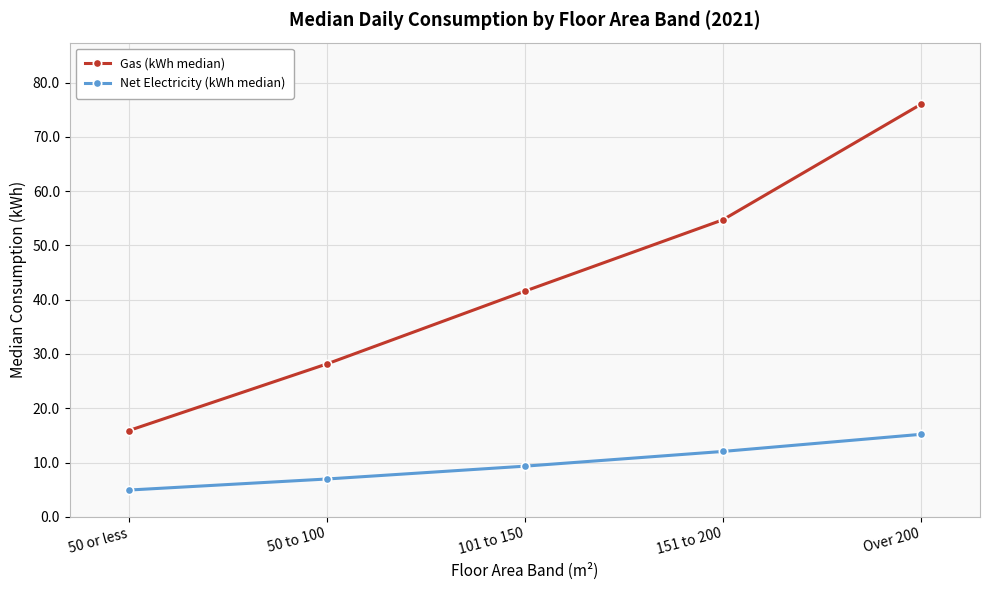

Where does the Gas (kWh median) series first go above 41?

101 to 150